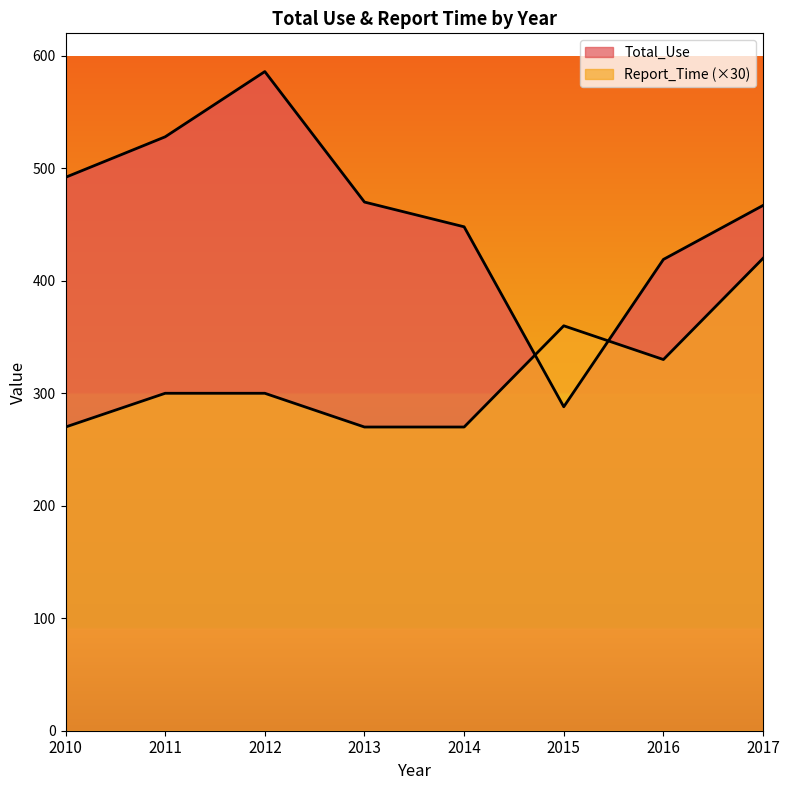

How many times do Report_Time and Total_Use cross each other?

2